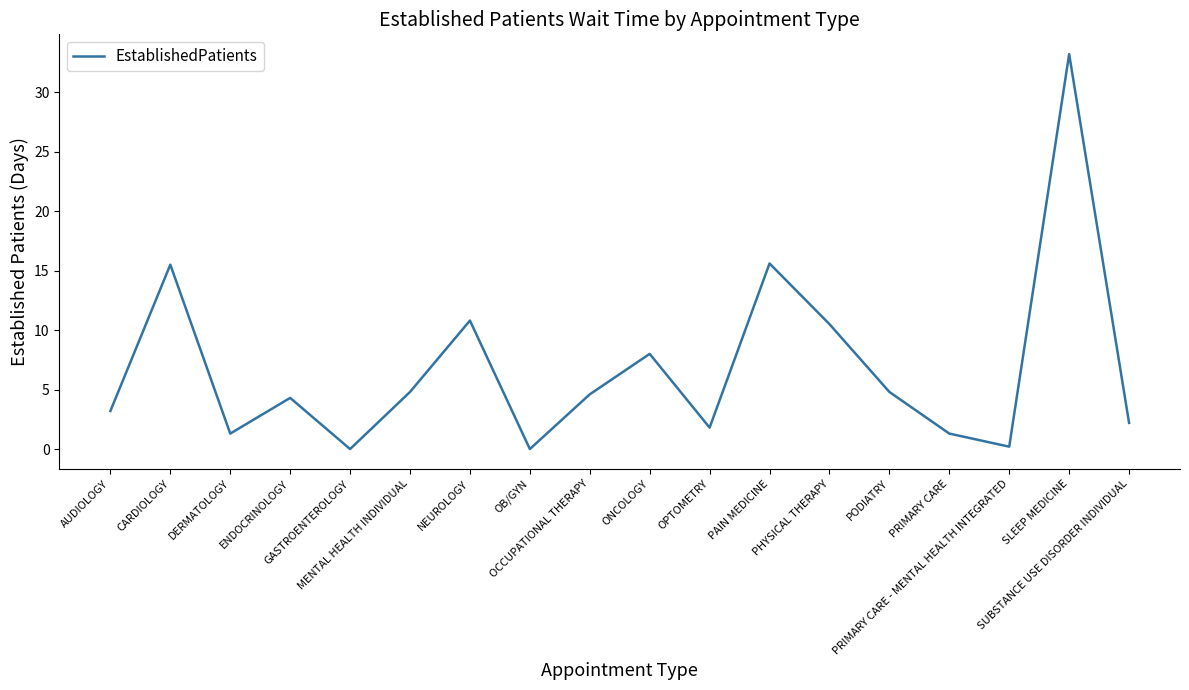

How many interior local peaks (higher than both neighbors) does the data have?

6